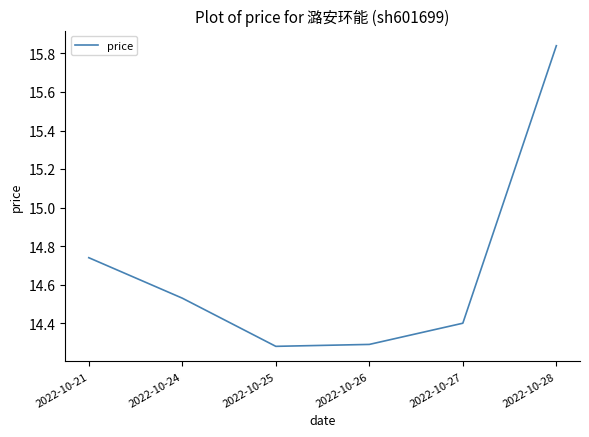

Which label corresponds to the largest value in the chart?

2022-10-28